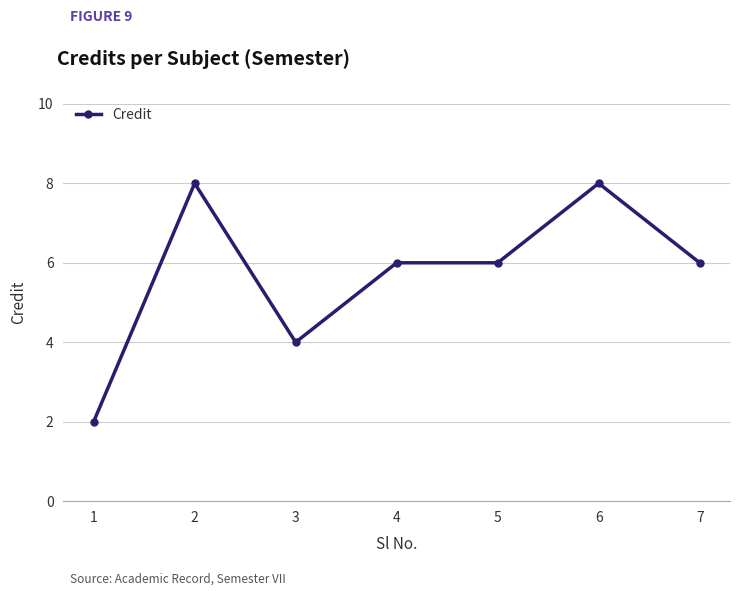

The chart shows a value of 6 at 3. True or false?

False